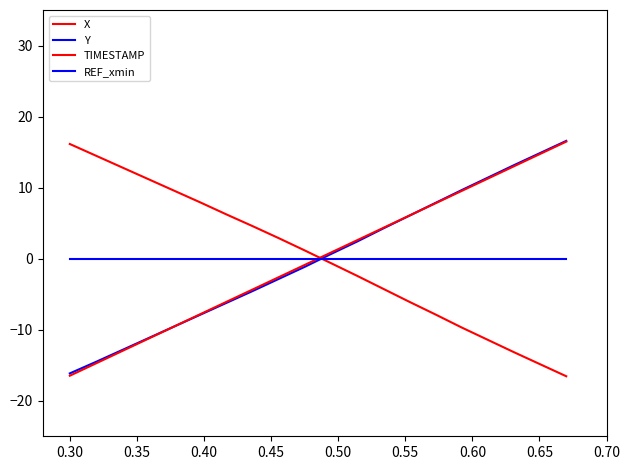

What is the label of the 5th point from the left?

0.45